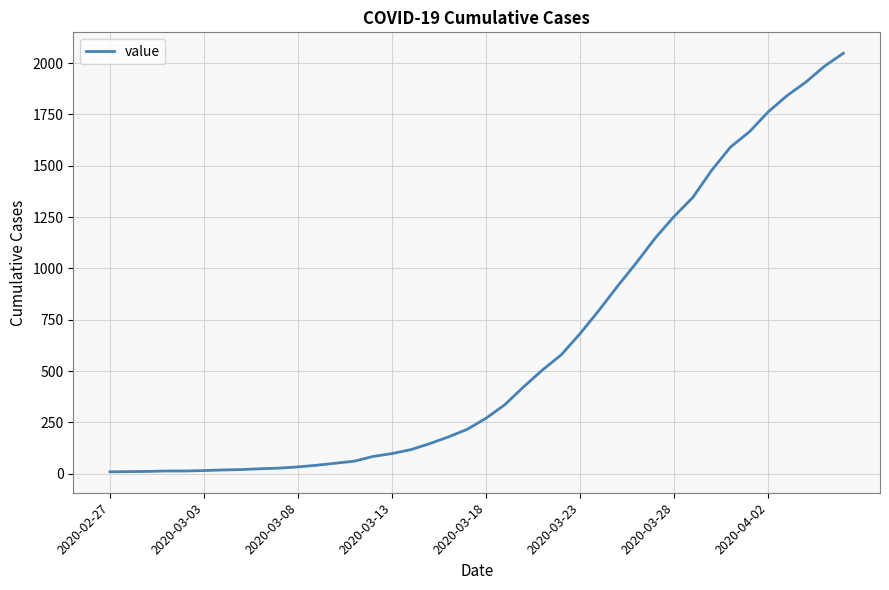

What is the maximum value shown in the chart?

2048